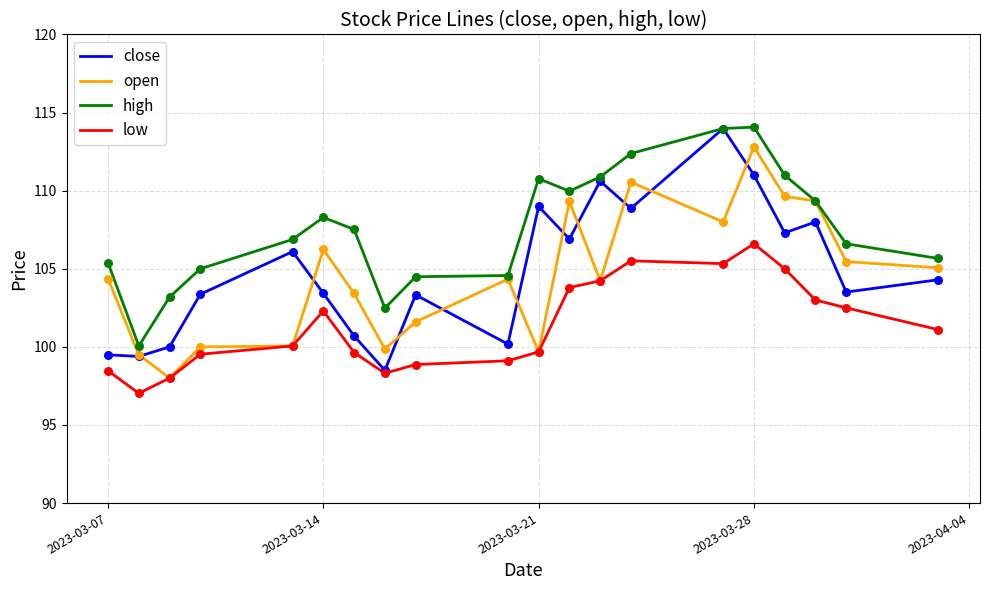

Which series has the largest total across all categories?

high